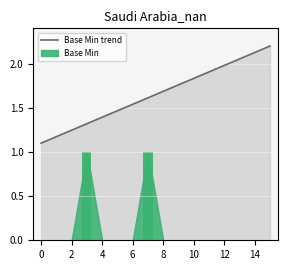

Are the bars horizontal?

No